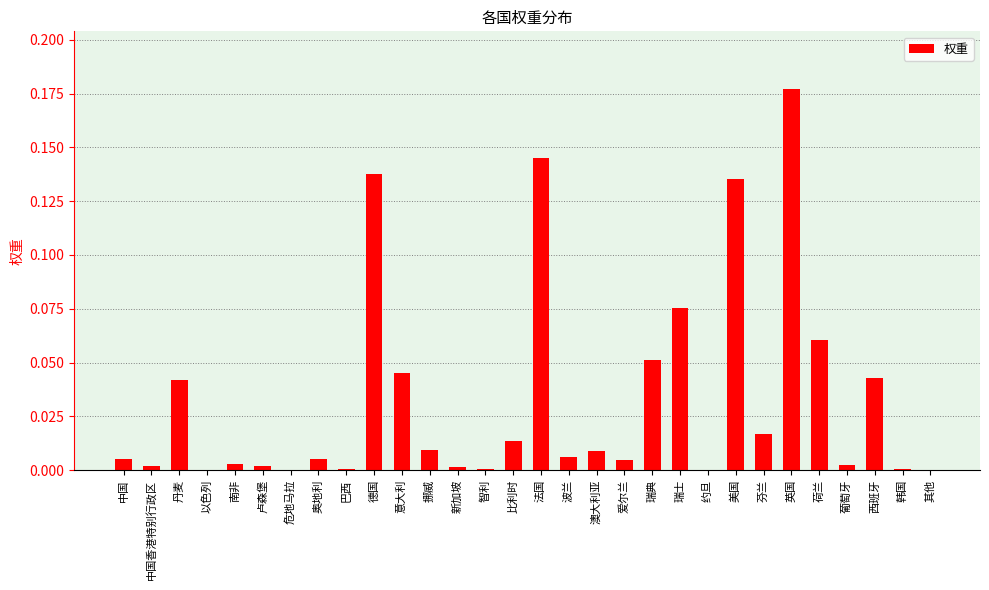

What is the sum of all values?

1.0